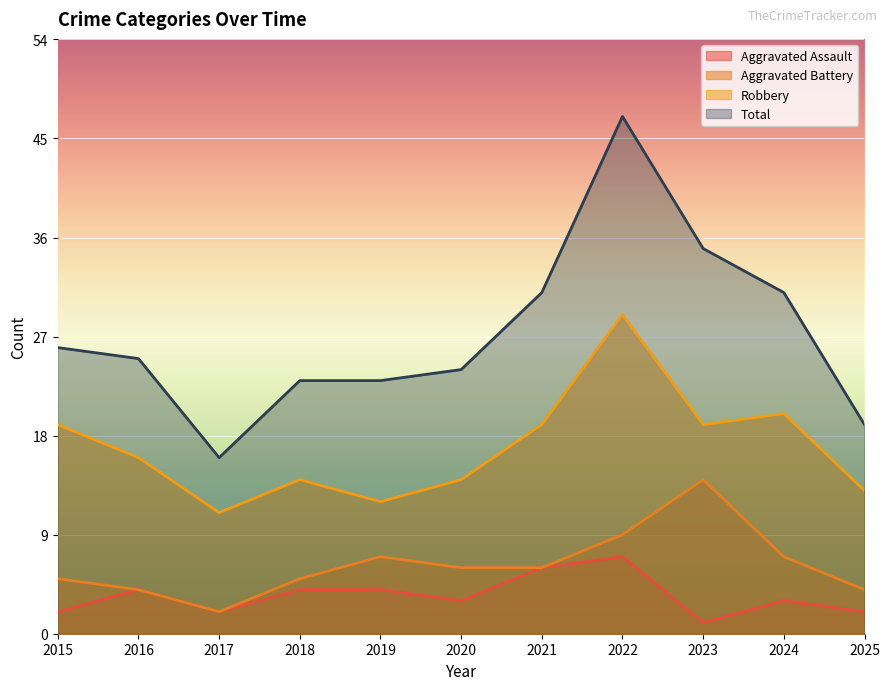

What is the value of the Aggravated Assault point at the 6th from the left?

3